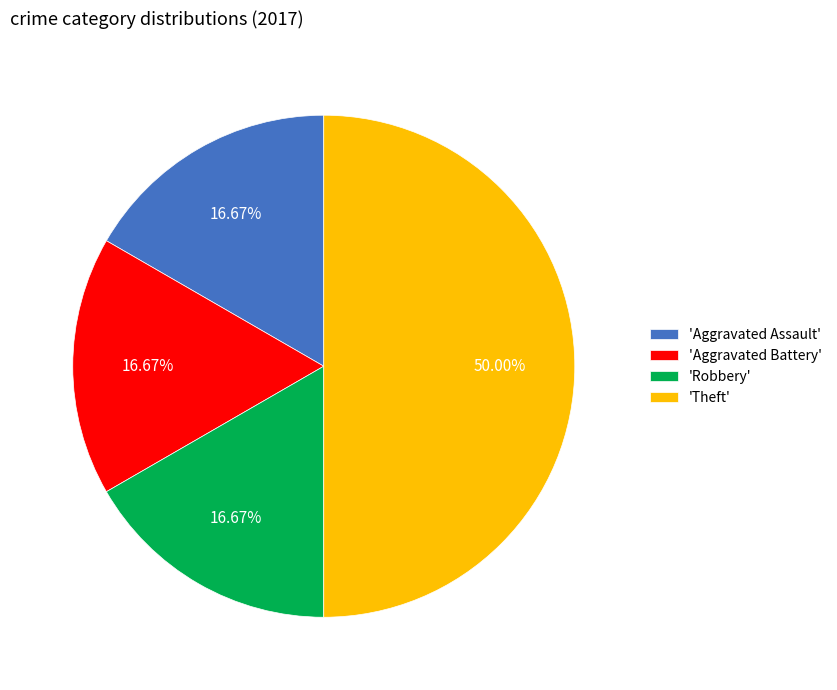

What is the largest slice in the pie chart?

'Theft'